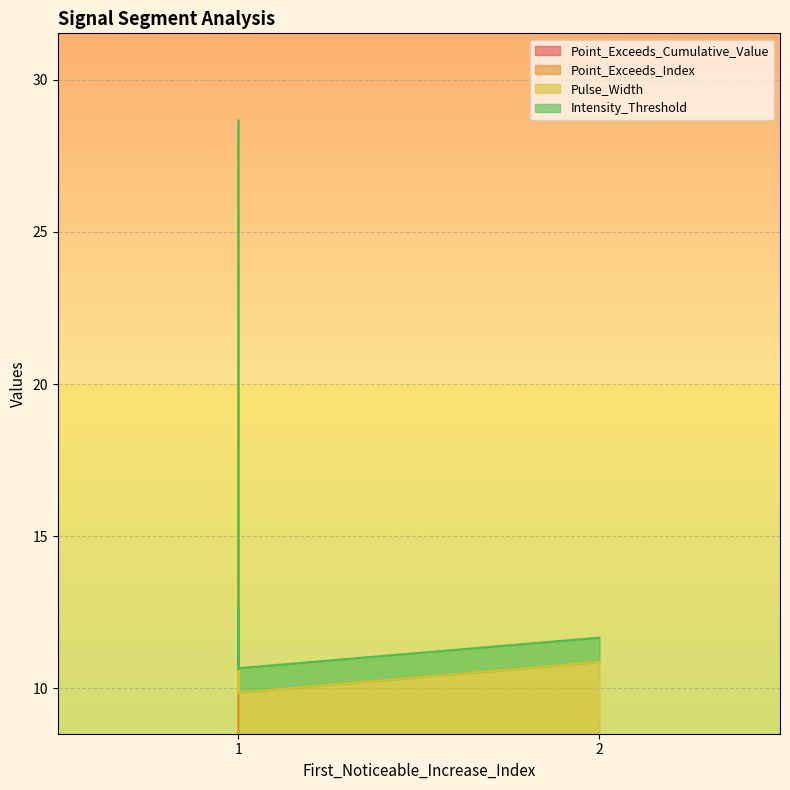

What value does the Point_Exceeds_Cumulative_Value series have at 1?

0.8